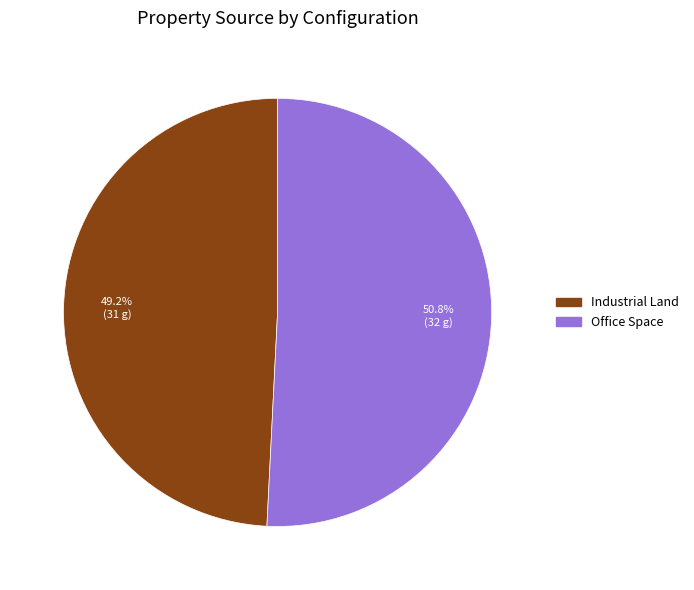

To the nearest percent, what is the difference between the Office Space and Industrial Land slice percentages?

2%